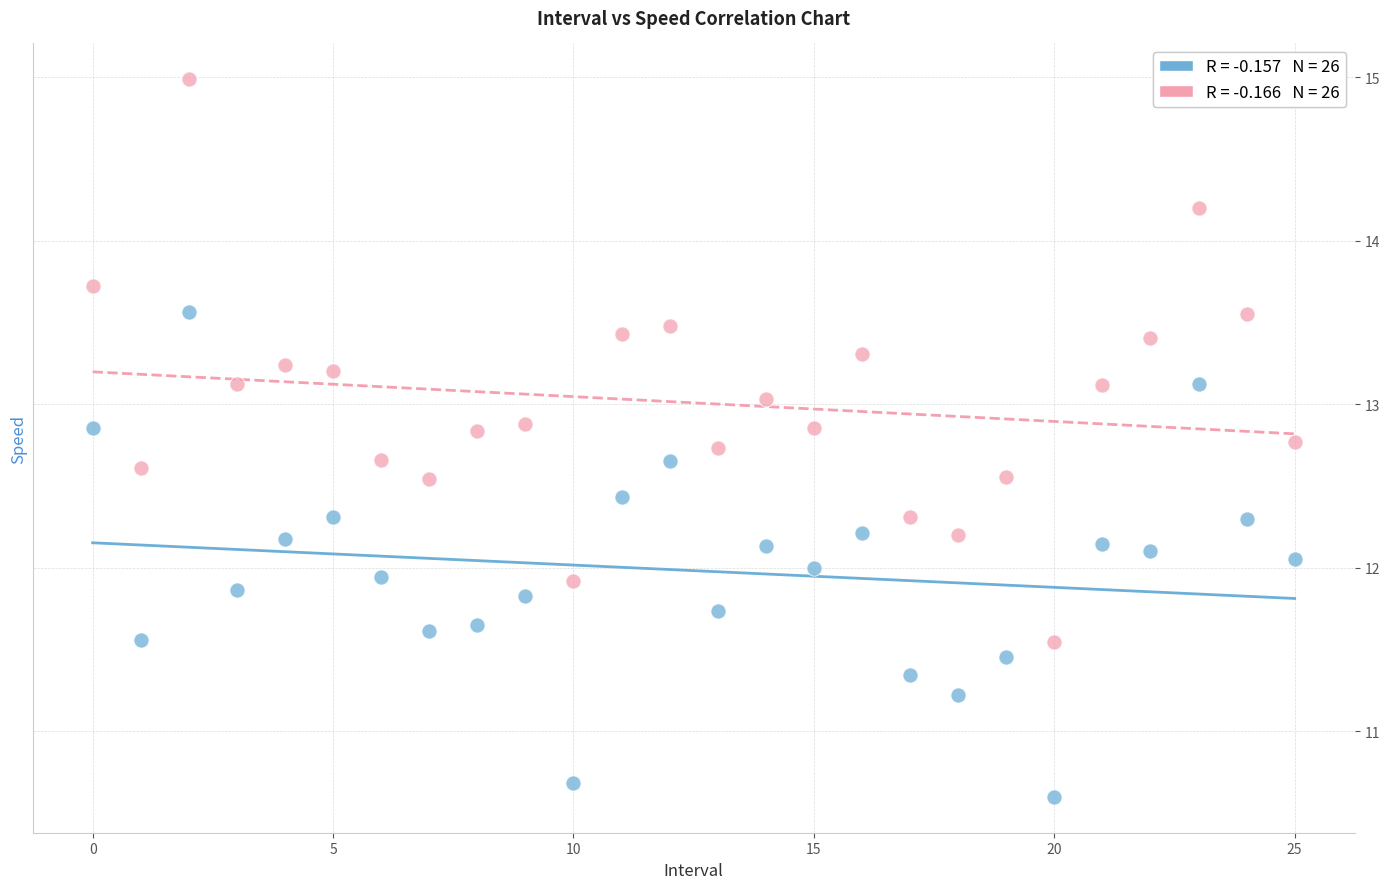

Across all data points, what is the range of Y values (max minus min)?

4.4